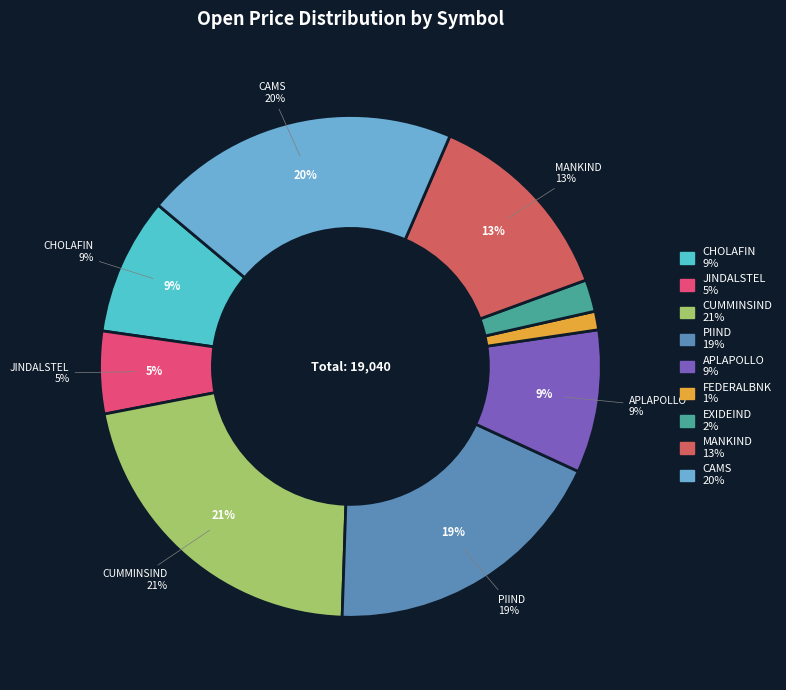

Rank the categories by value from highest to lowest.

CUMMINSIND, CAMS, PIIND, MANKIND, APLAPOLLO, CHOLAFIN, JINDALSTEL, EXIDEIND, FEDERALBNK